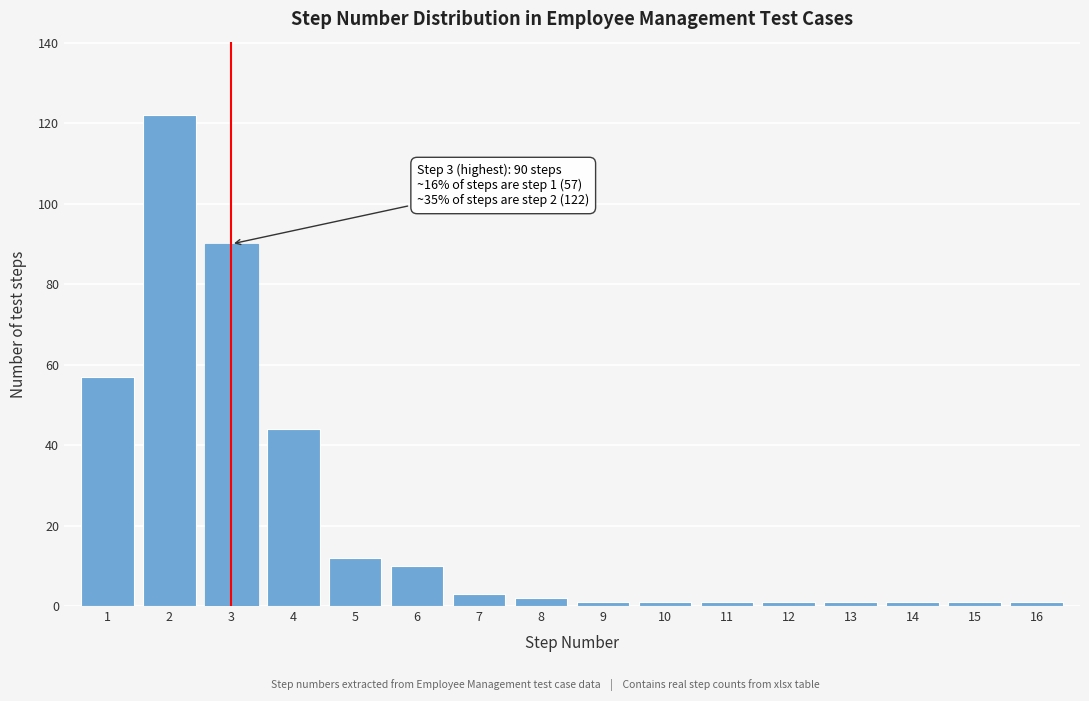

Reading left to right, list all the values displayed in this chart.

57	122	90	44	12	10	3	2	1	1	1	1	1	1	1	1